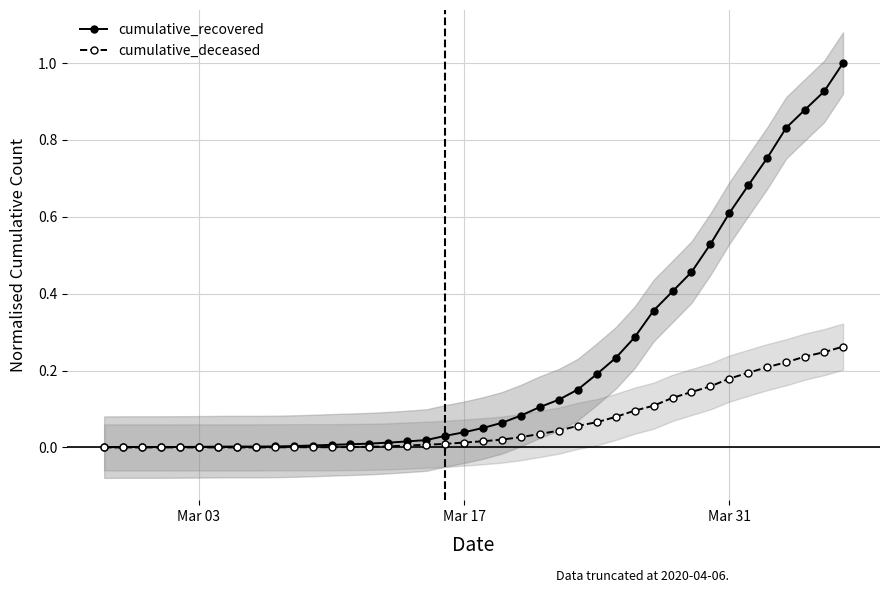

True or false: cumulative_deceased has a value of 0.1 at Mar 03.

False